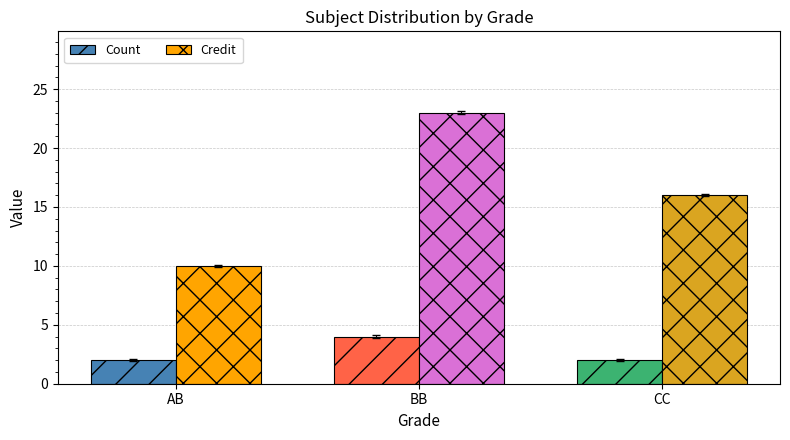

What is the sum of all Count values?

8